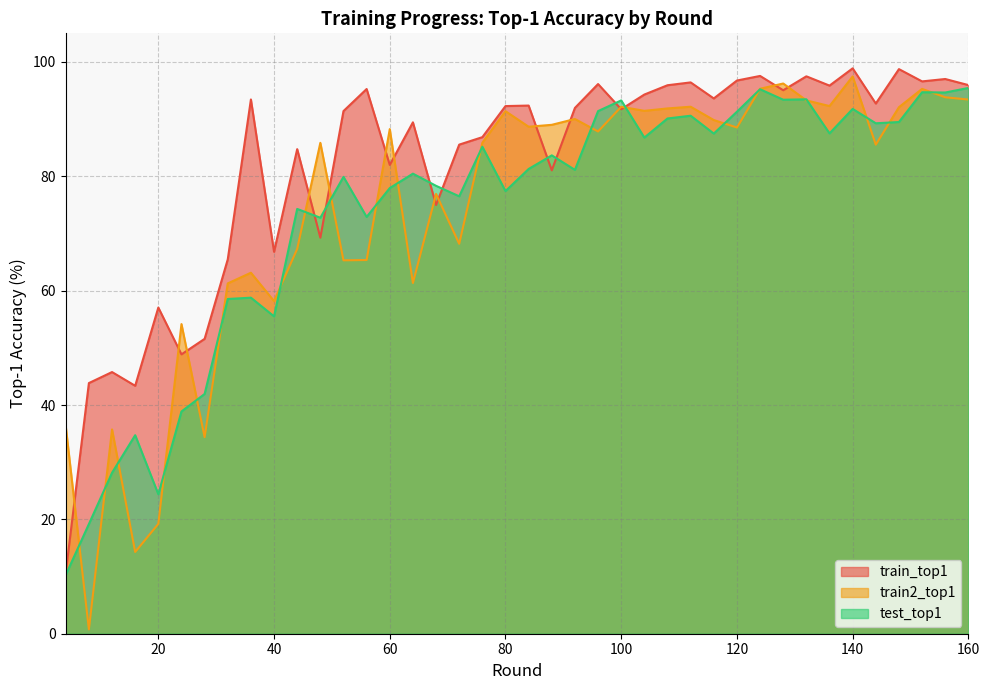

Which series has the largest total across all categories?

train_top1